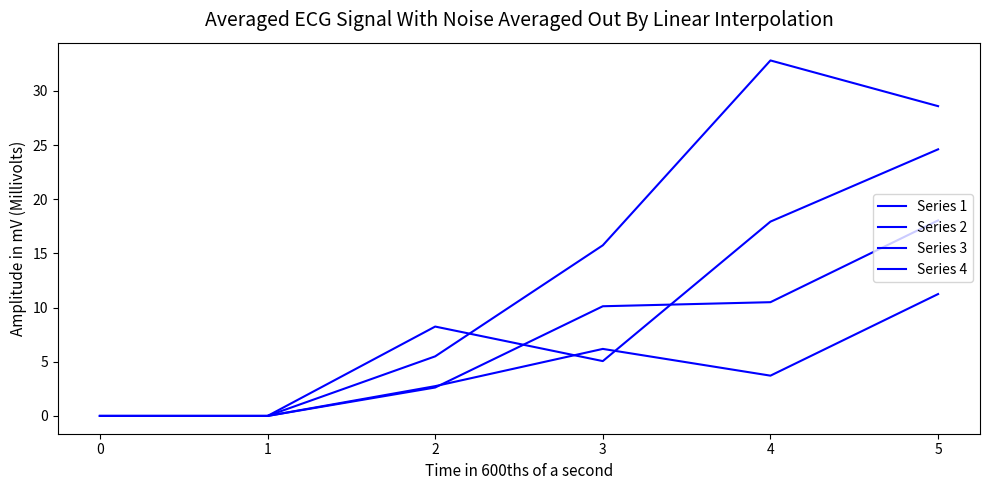

How many lines are shown in the chart?

4